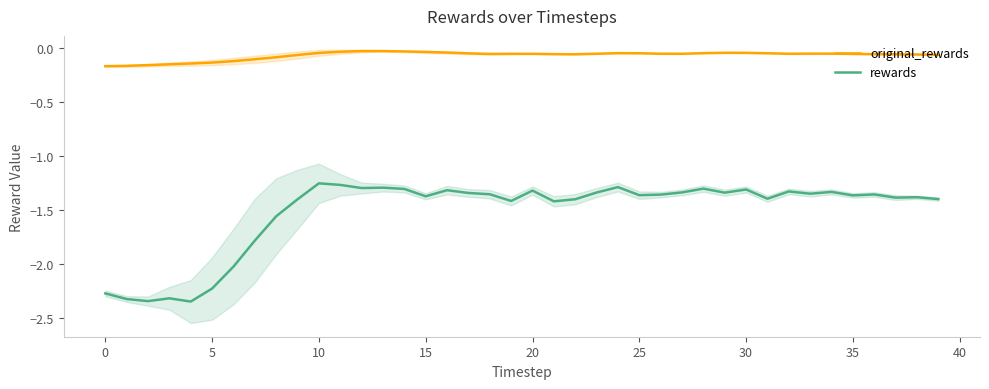

True or false: rewards and original_rewards intersect in this chart.

False